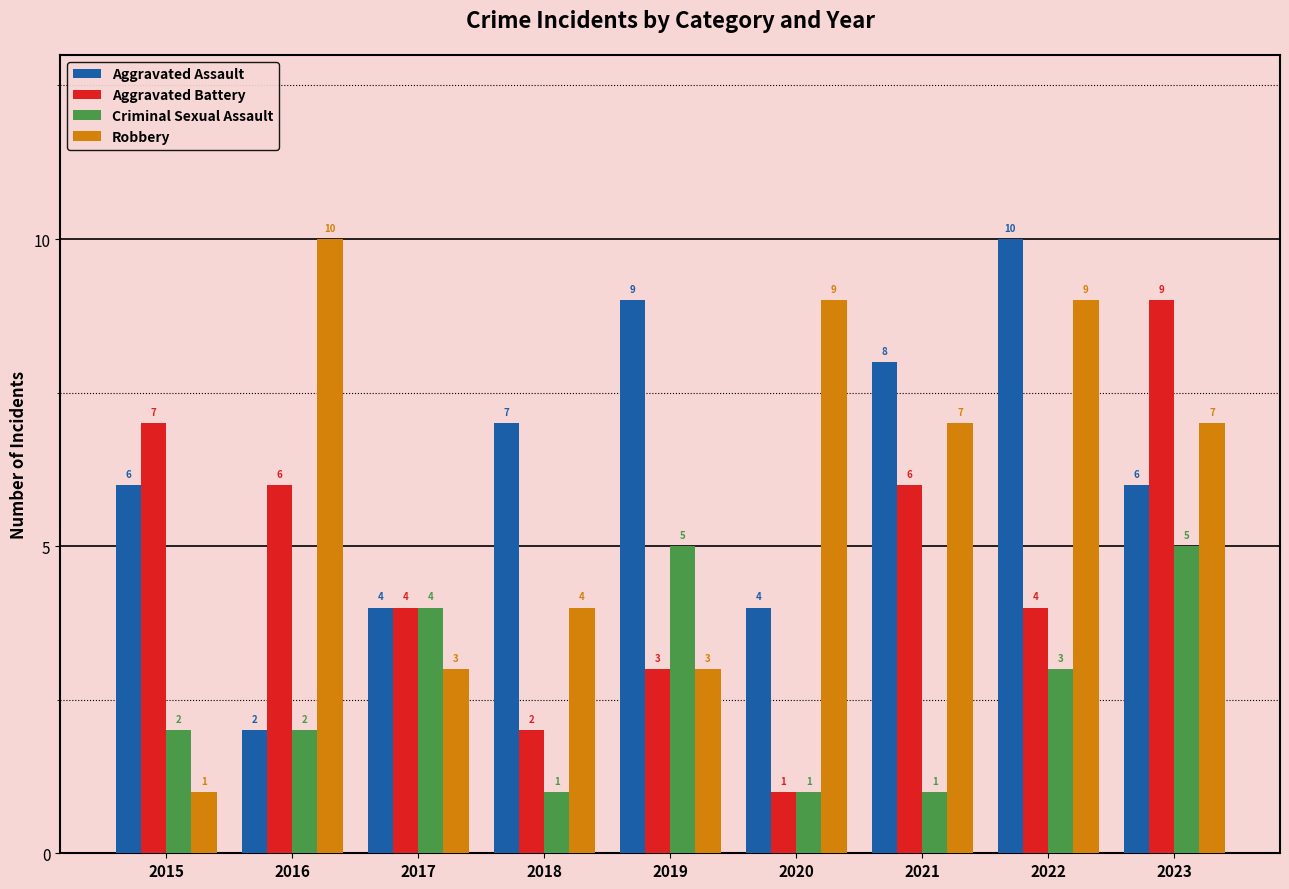

What is the maximum value for Aggravated Assault?

10